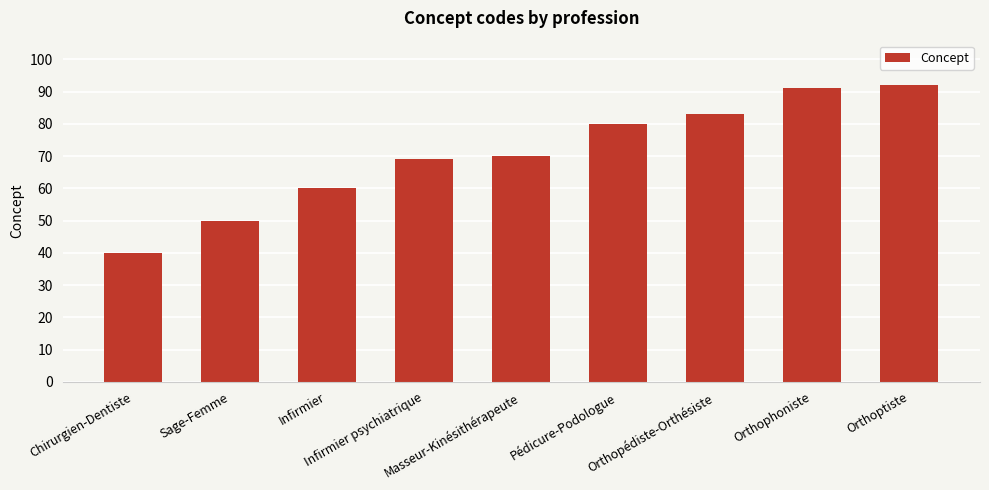

Reading left to right, extract all data points from this chart.

Chirurgien-Dentiste=40	Sage-Femme=50	Infirmier=60	Infirmier psychiatrique=69	Masseur-Kinésithérapeute=70	Pédicure-Podologue=80	Orthopédiste-Orthésiste=83	Orthophoniste=91	Orthoptiste=92